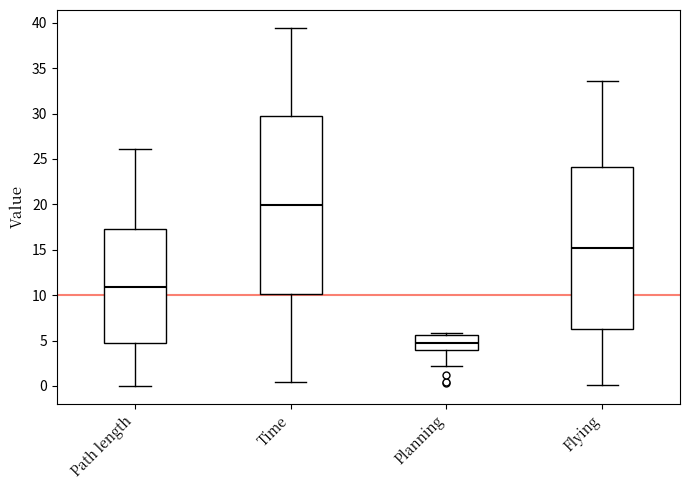

Reading left to right, read every box against the y-axis: the position of its median line, the range the box covers, and the ends of its whiskers. The values are not printed on the chart, so give them approximately, as read against the axis.

Path length: median 11.0, box 4.5 to 17.0, whiskers 0.0 to 26.0
Time: median 20.0, box 10.0 to 29.5, whiskers 0.5 to 39.5
Planning: median 5.0, box 4.0 to 5.5, whiskers 2.0 to 6.0
Flying: median 15.0, box 6.0 to 24.0, whiskers 0.0 to 33.5